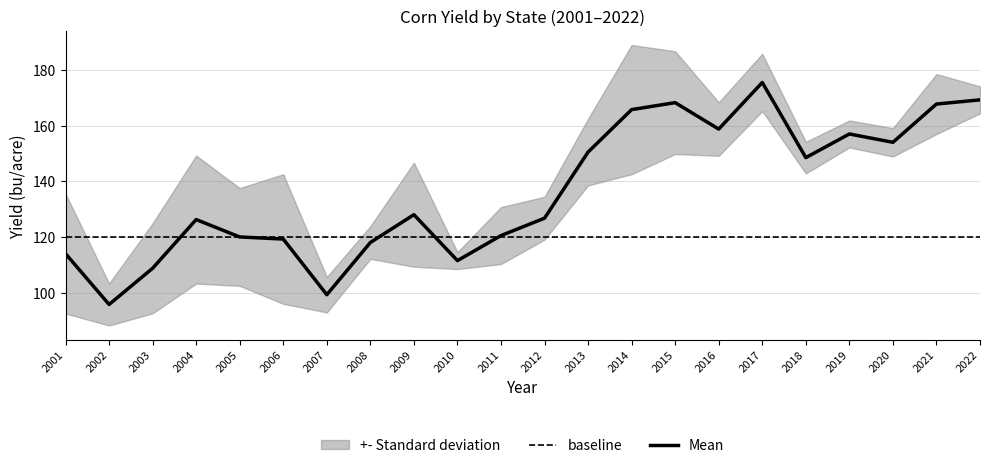

At which category is the sum across all series the highest?

2017